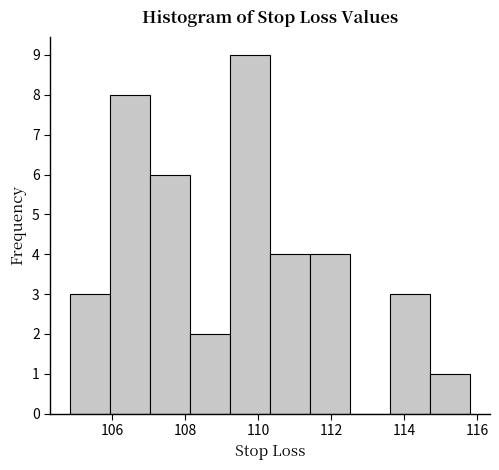

How tall is the bar that spans 109.2 to 110.4 on the x-axis? Neither the bar edges nor the heights are printed on the chart, so give them approximately, as read against the axes.

9